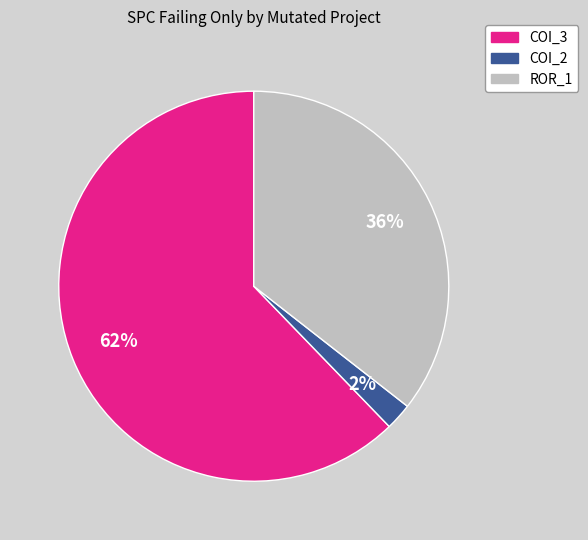

To the nearest percent, what is the difference between the largest and smallest slice percentages?

60%